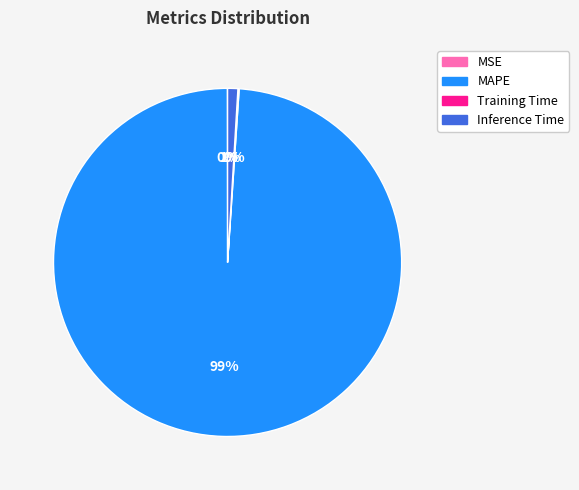

To the nearest percent, what is the combined percentage of MAPE and Inference Time?

100%